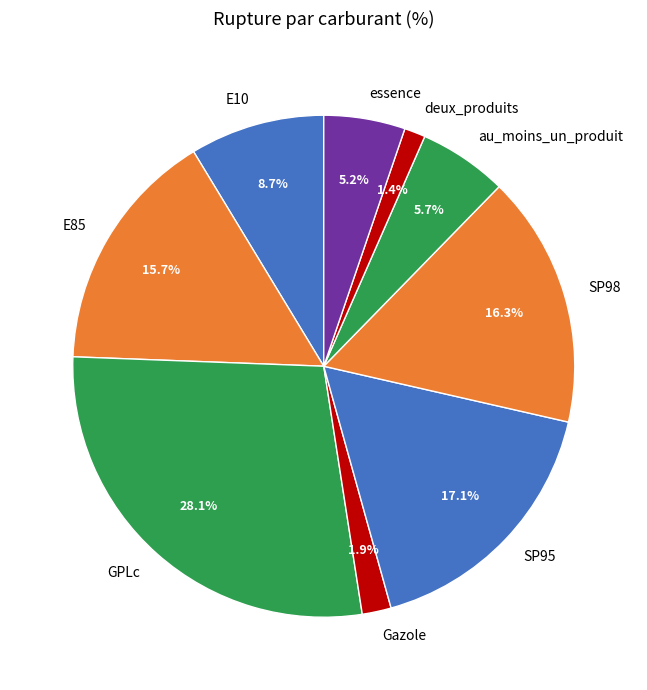

Is it true that E85 is 16% of the pie?

True